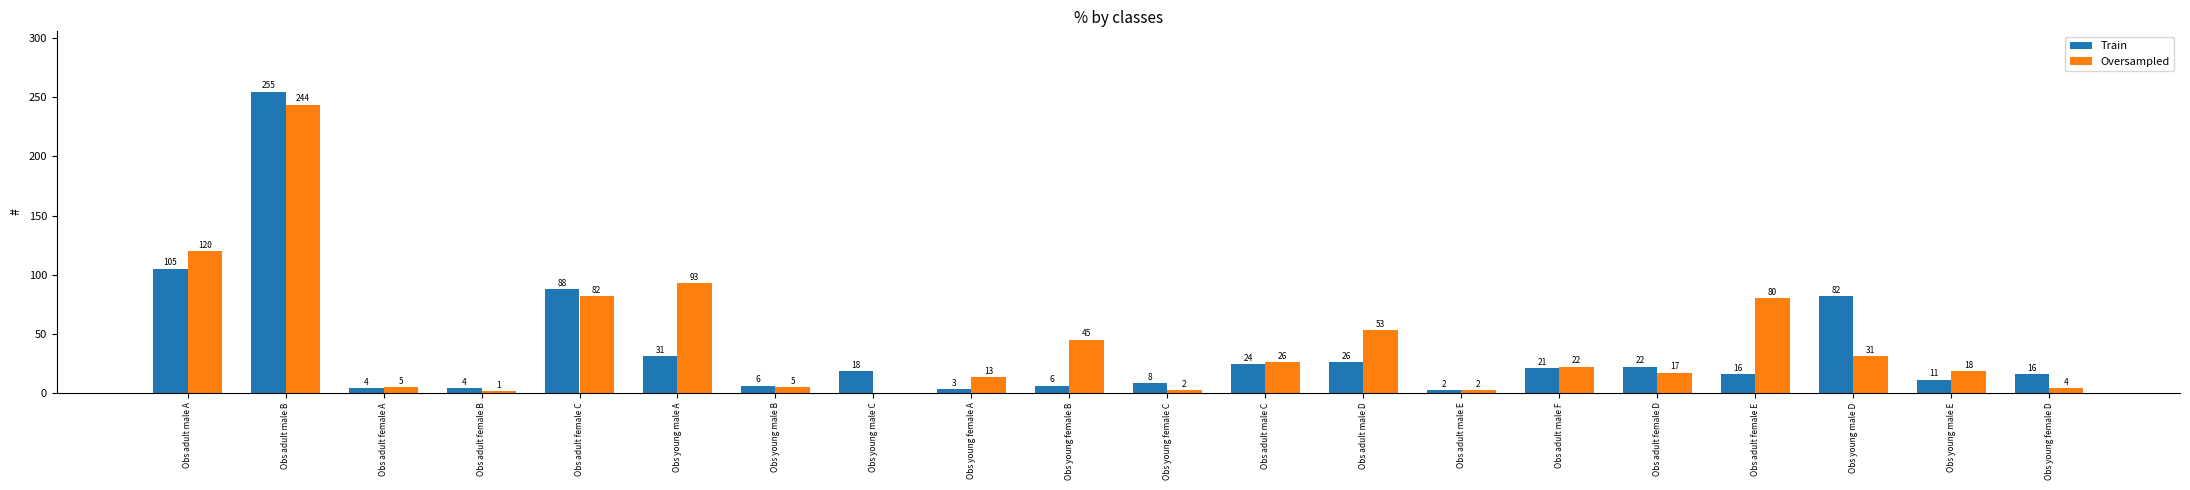

Reading right to left, extract all data points from this chart.

Train: 16	11	82	16	22	21	2	26	24	8	6	3	18	6	31	88	4	4	255	105
Oversampled: 4	18	31	80	17	22	2	53	26	2	45	13	0	5	93	82	1	5	244	120